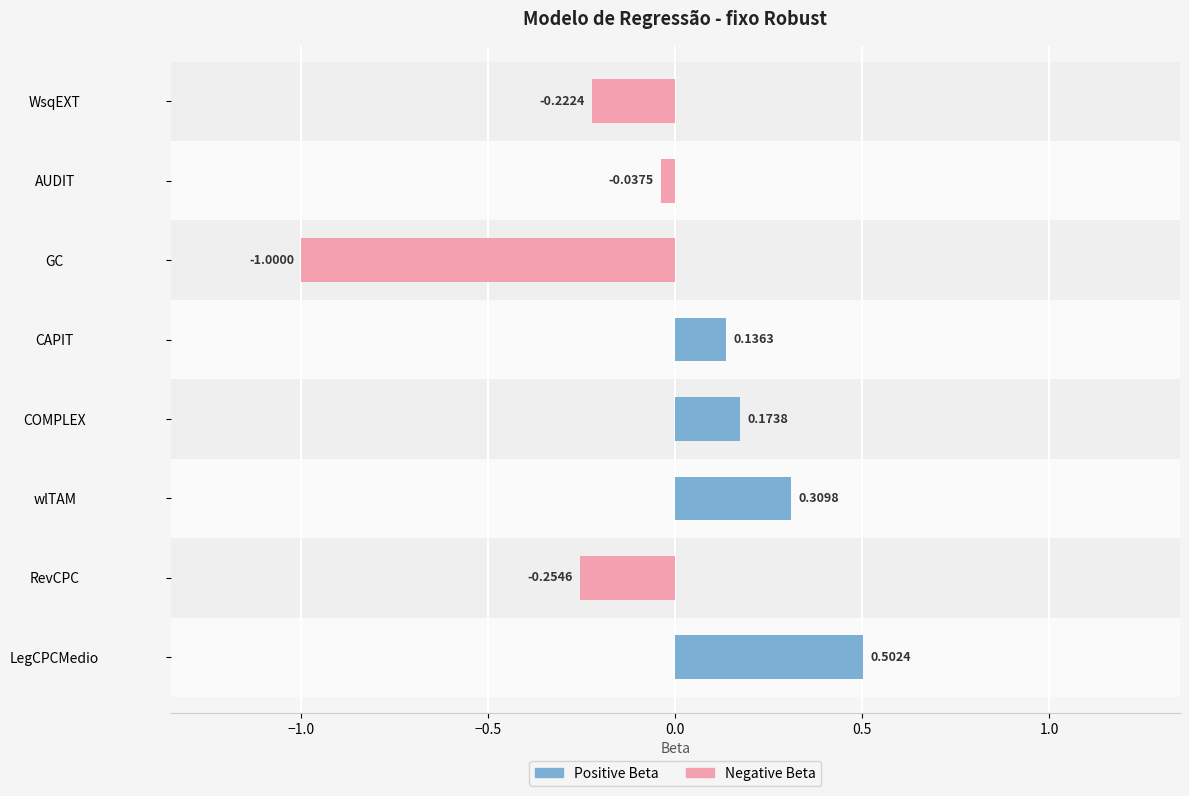

What is the change in value from LegCPCMedio to wlTAM?

-0.2